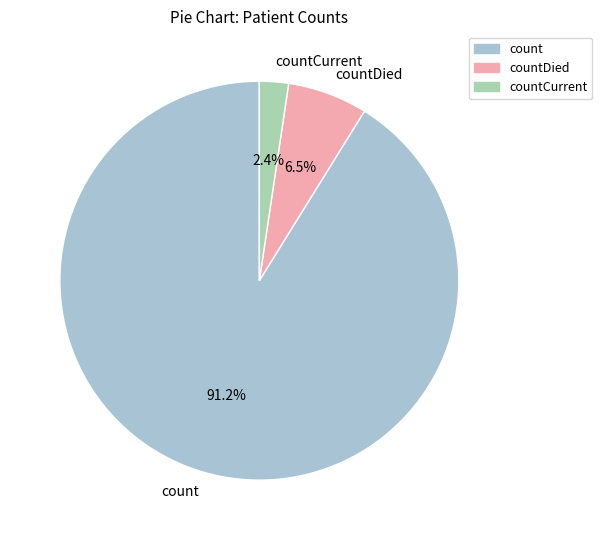

Is there a majority slice in this chart?

Yes